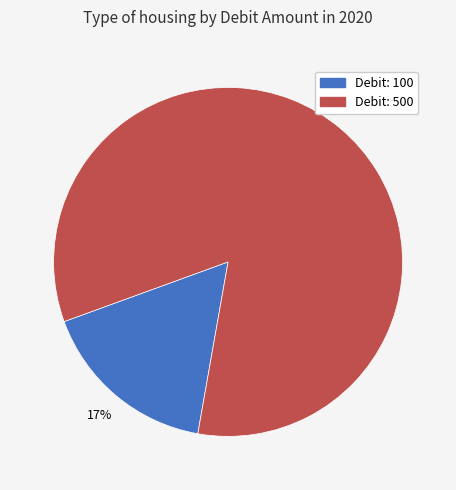

To the nearest percent, what is the average slice percentage?

50%